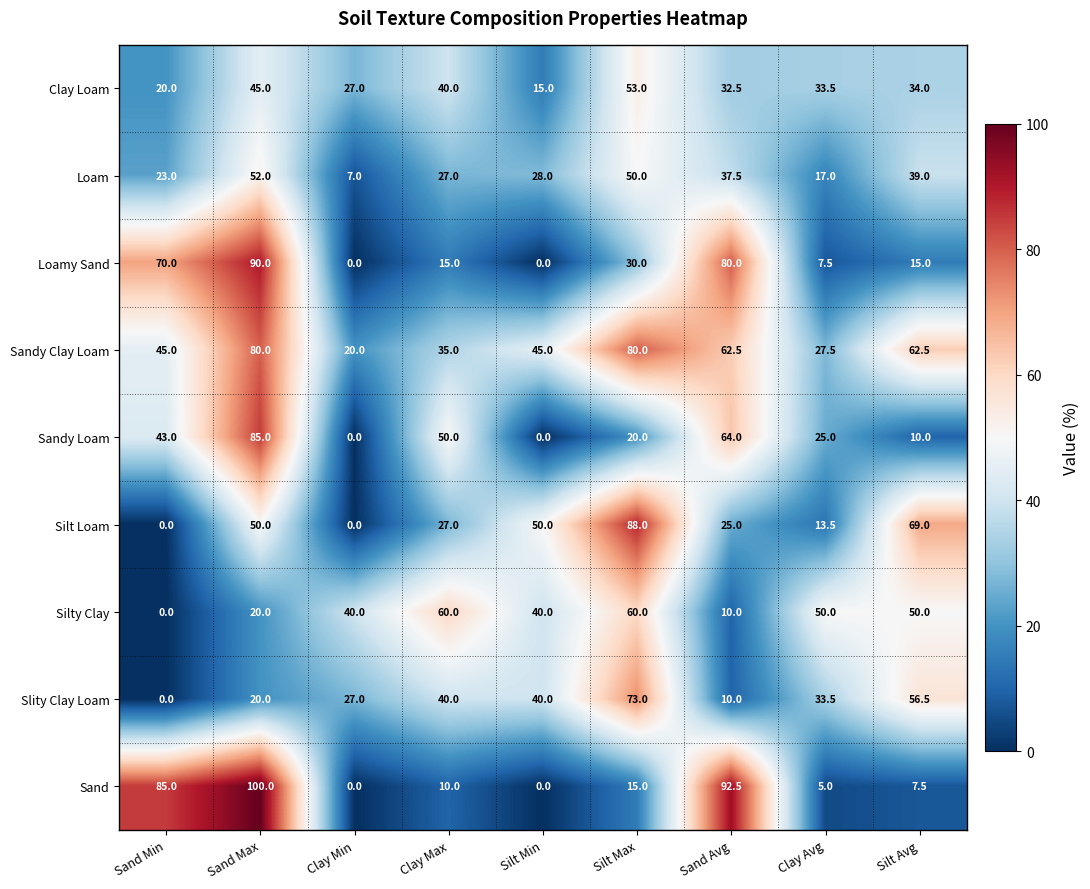

Where does the Slity Clay Loam series first go above 33?

Clay Max